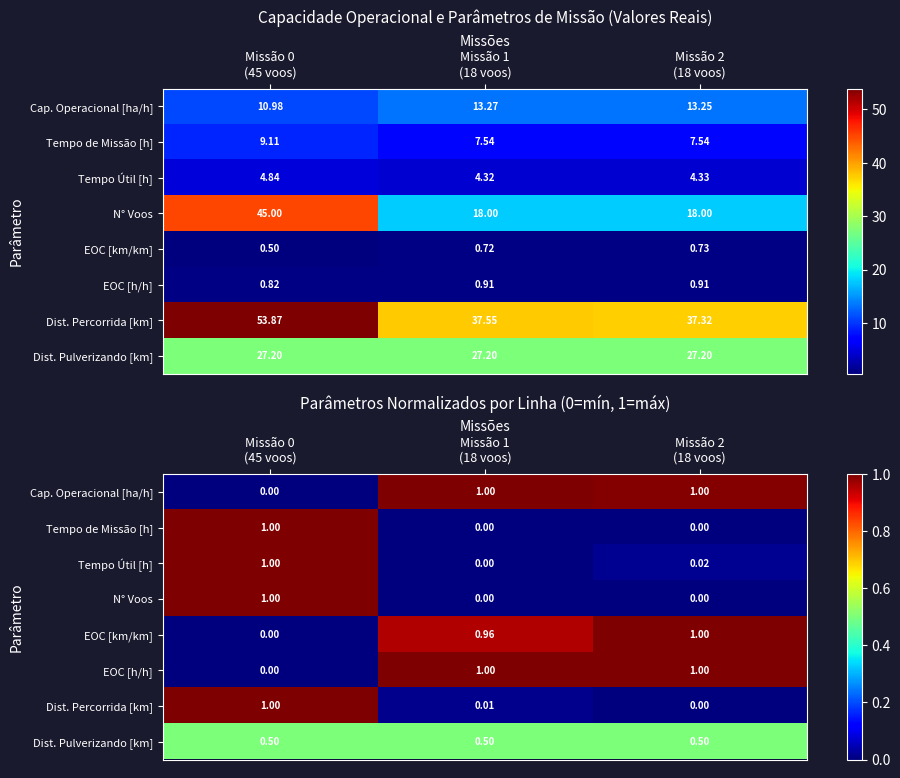

At Missão 2 (18 voos), list the series in order from smallest to largest.

Tempo de Missão [h], N° Voos, Dist. Percorrida [km], Tempo Útil [h], Dist. Pulverizando [km], Cap. Operacional [ha/h], EOC [km/km], EOC [h/h]